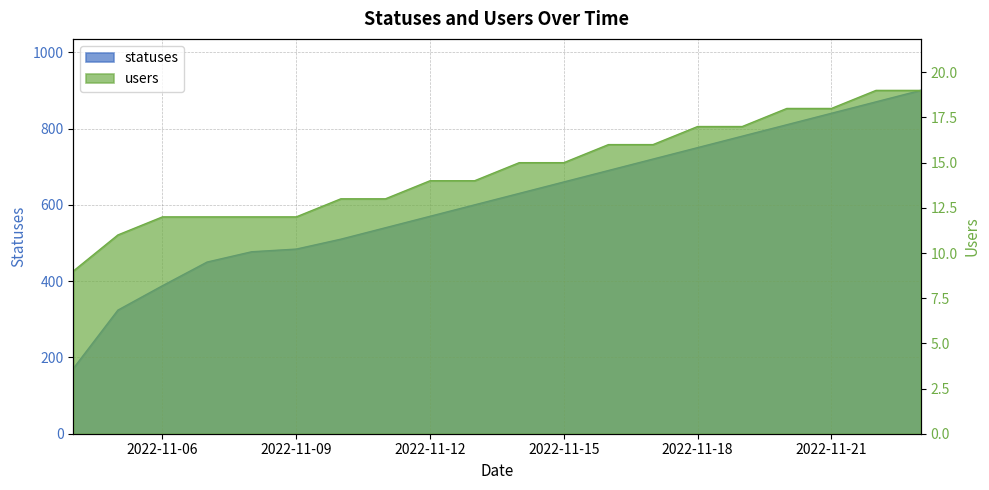

True or false: users and statuses cross at least once.

False